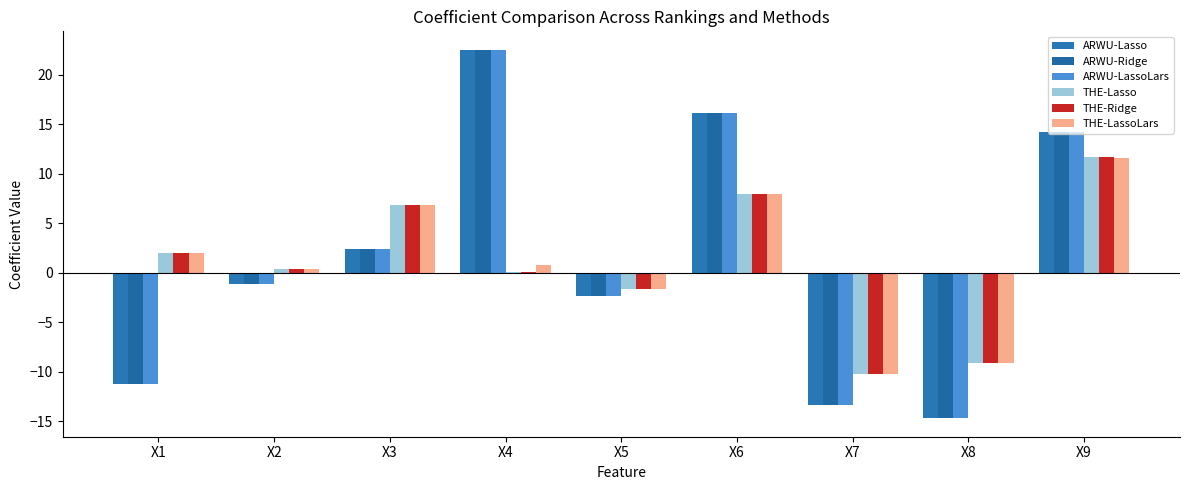

Is it true that THE-Lasso equals -14.4 at X8?

False